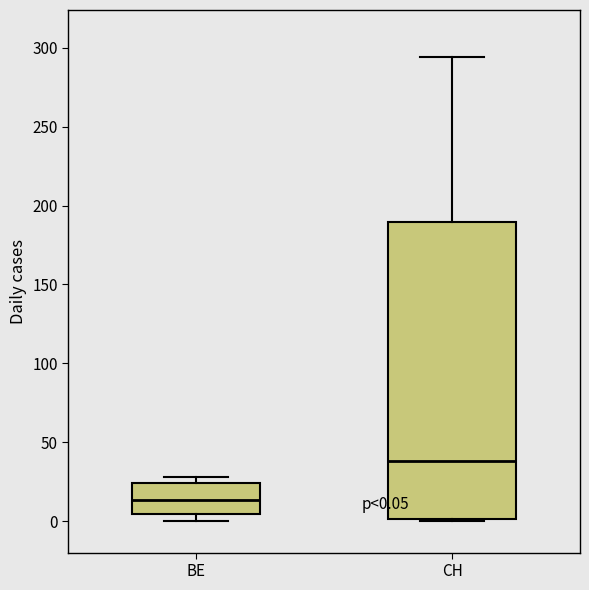

Which box is the tallest, from its lower edge to its upper edge?

CH